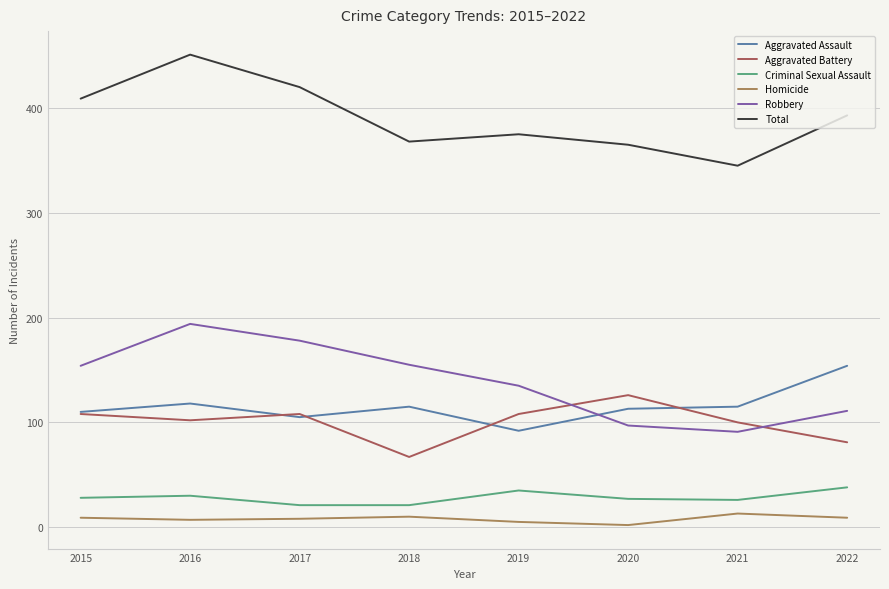

What is the difference between the highest and lowest values at 2015?

400